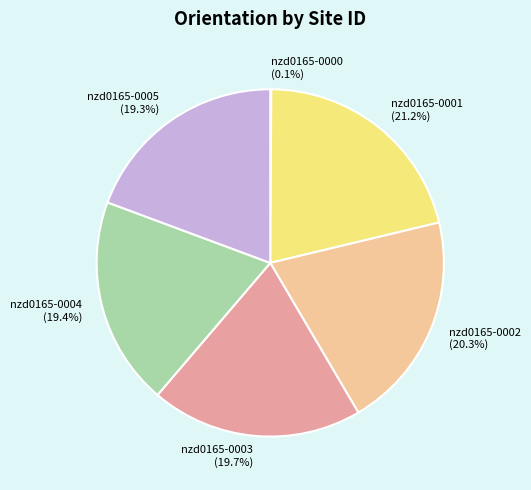

Which has a higher value, nzd0165-0005 or nzd0165-0001?

nzd0165-0001